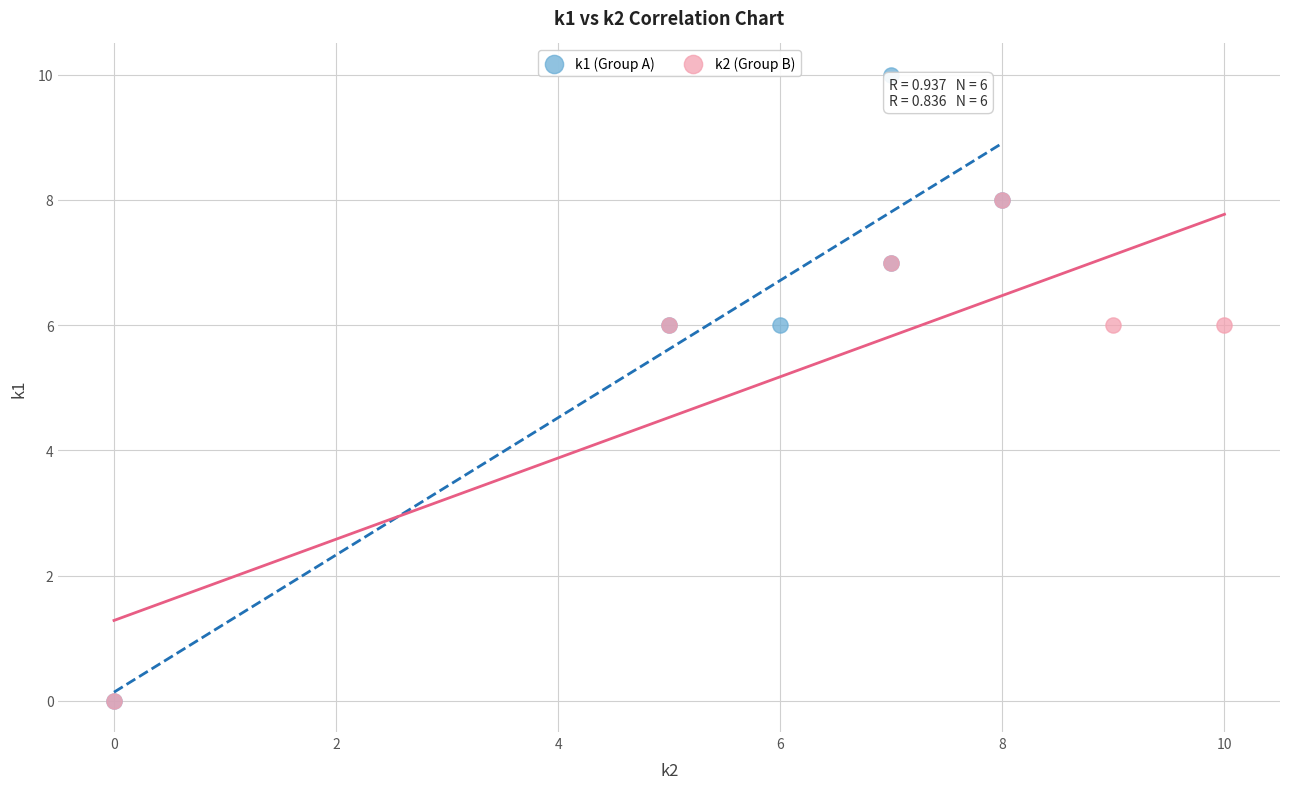

Which series contains the highest Y value?

k1 (Group A)